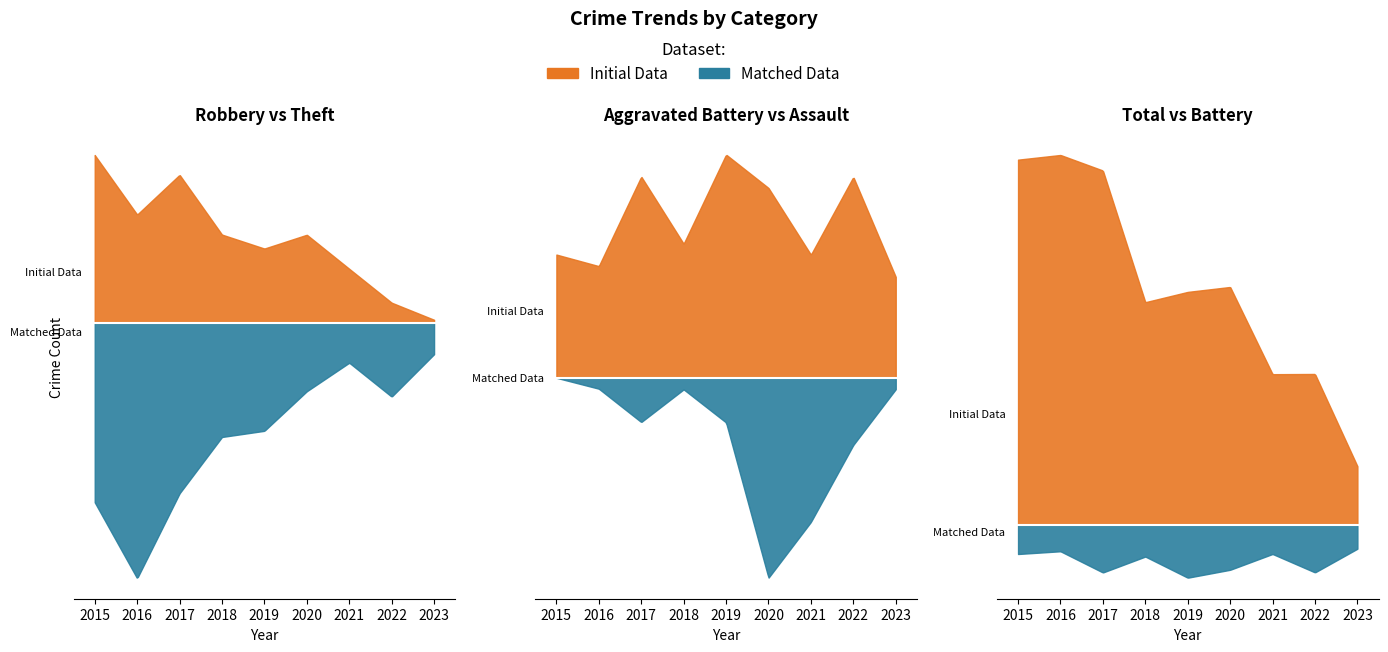

Which series has the widest spread of values?

Total